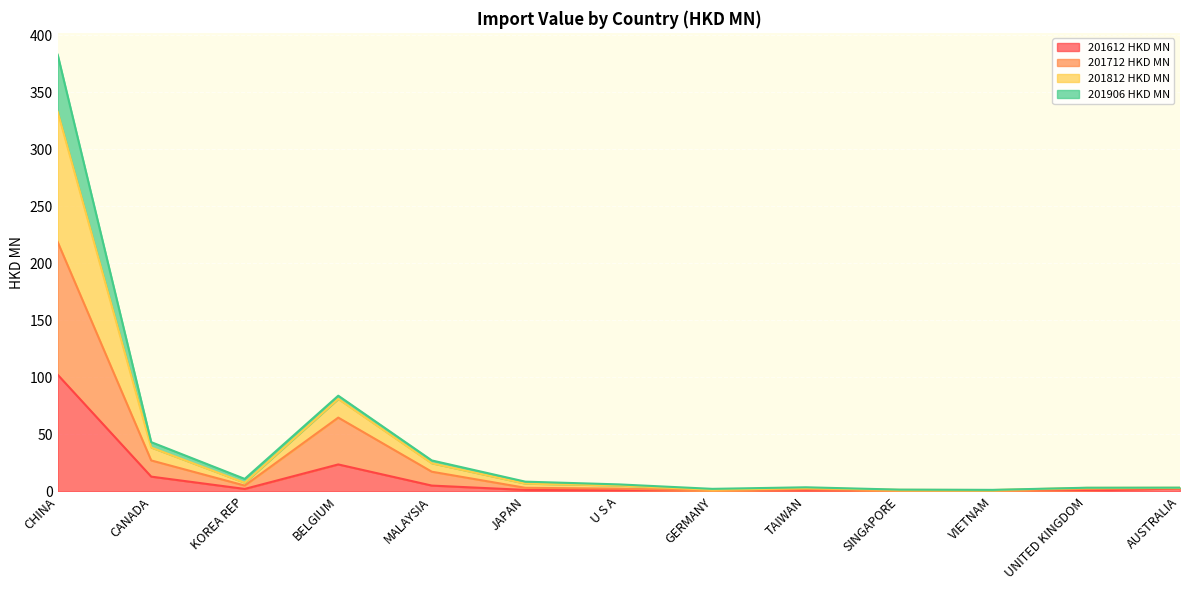

How many lines are shown in the chart?

4